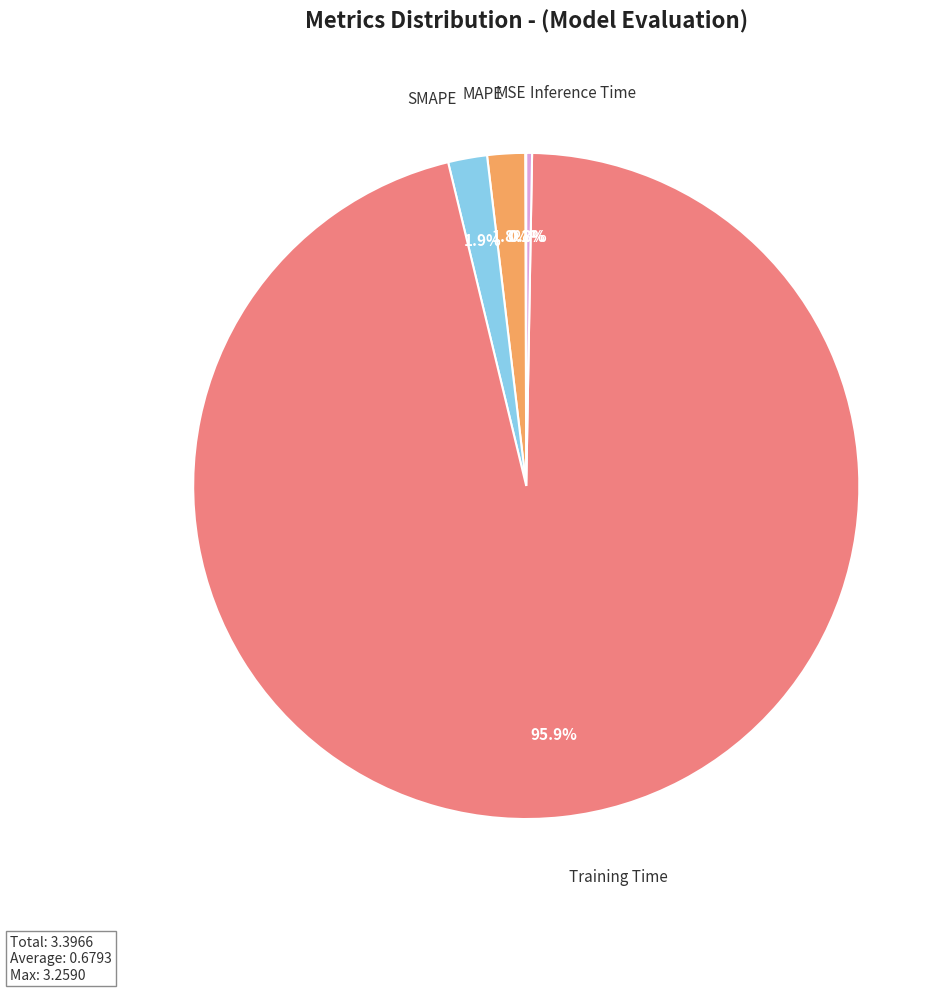

Is there any slice that represents more than half of the pie?

Yes